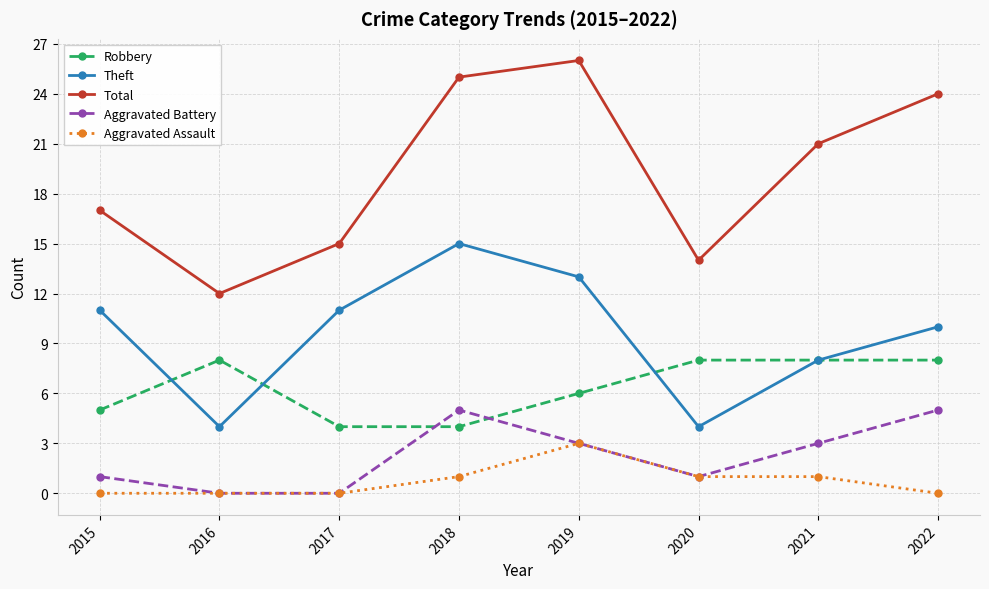

At which label does Total first exceed 21?

2018